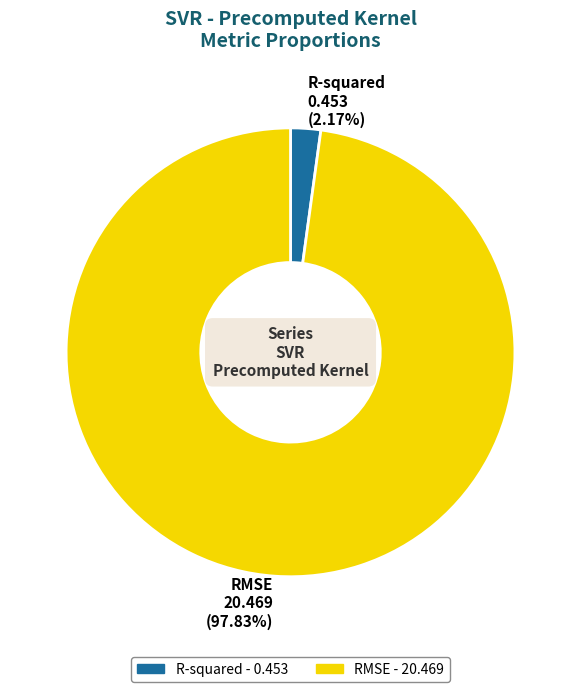

Which slice is the smallest?

R-squared